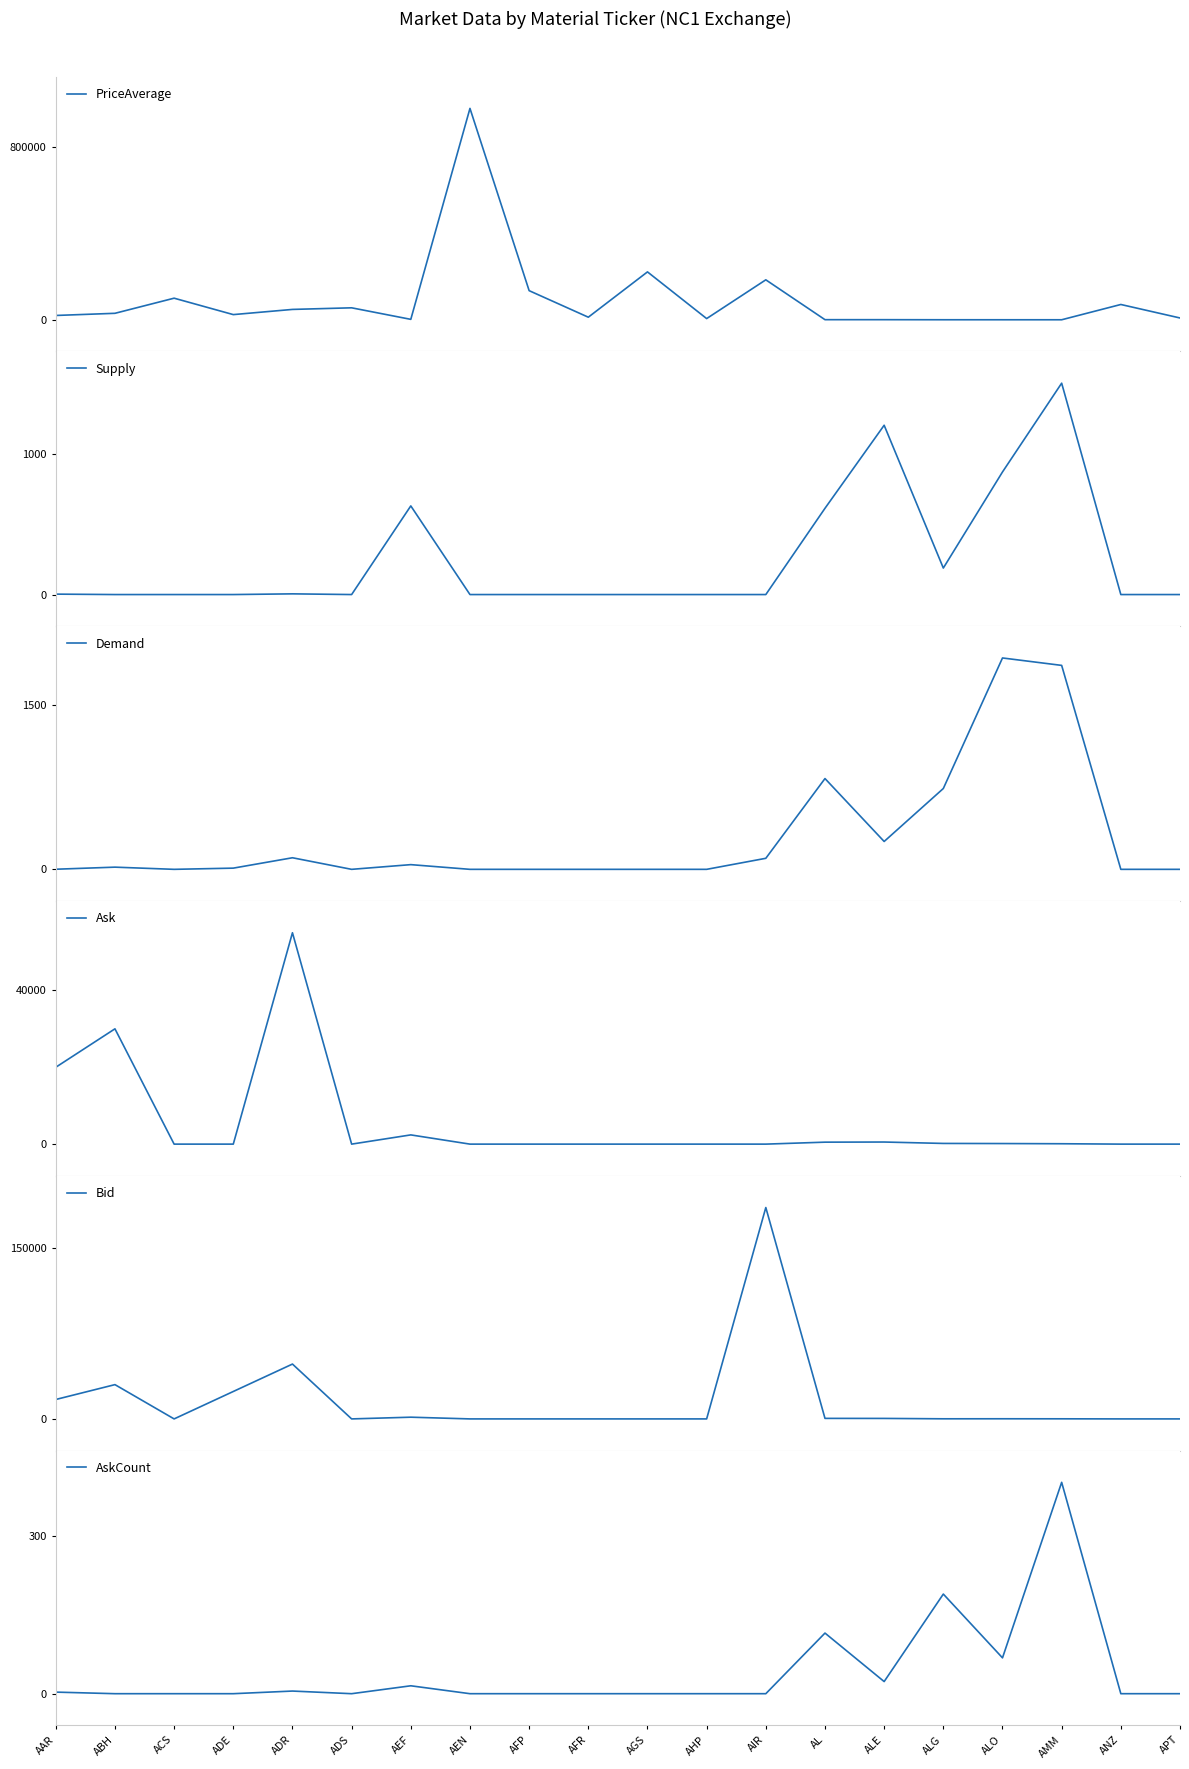

Between ACS and AEF, which series saw the biggest shift?

PriceAverage